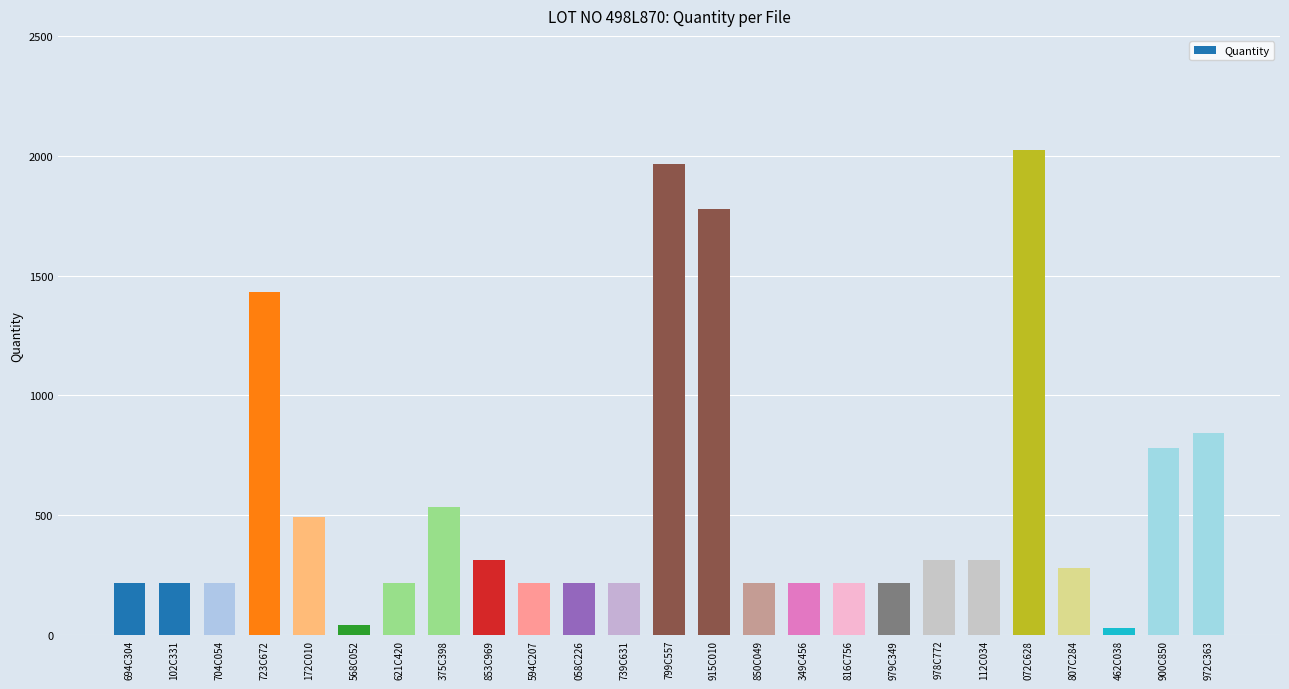

What is the change in value from 694C304 to 978C772?

+98